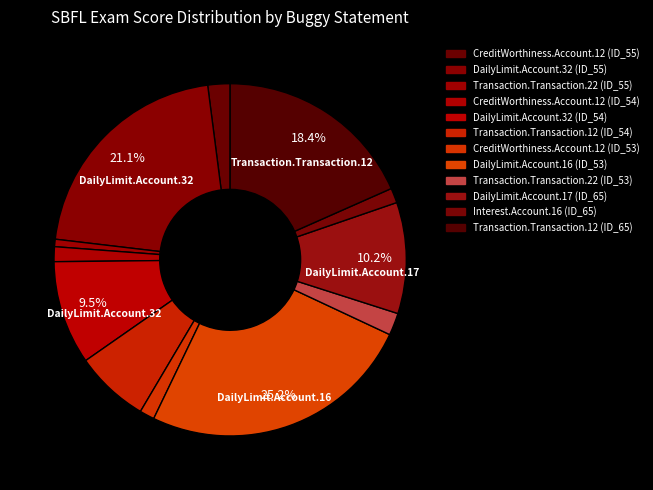

What percentage is the CreditWorthiness.Account.12 (ID_55) slice, to the nearest percent?

2%